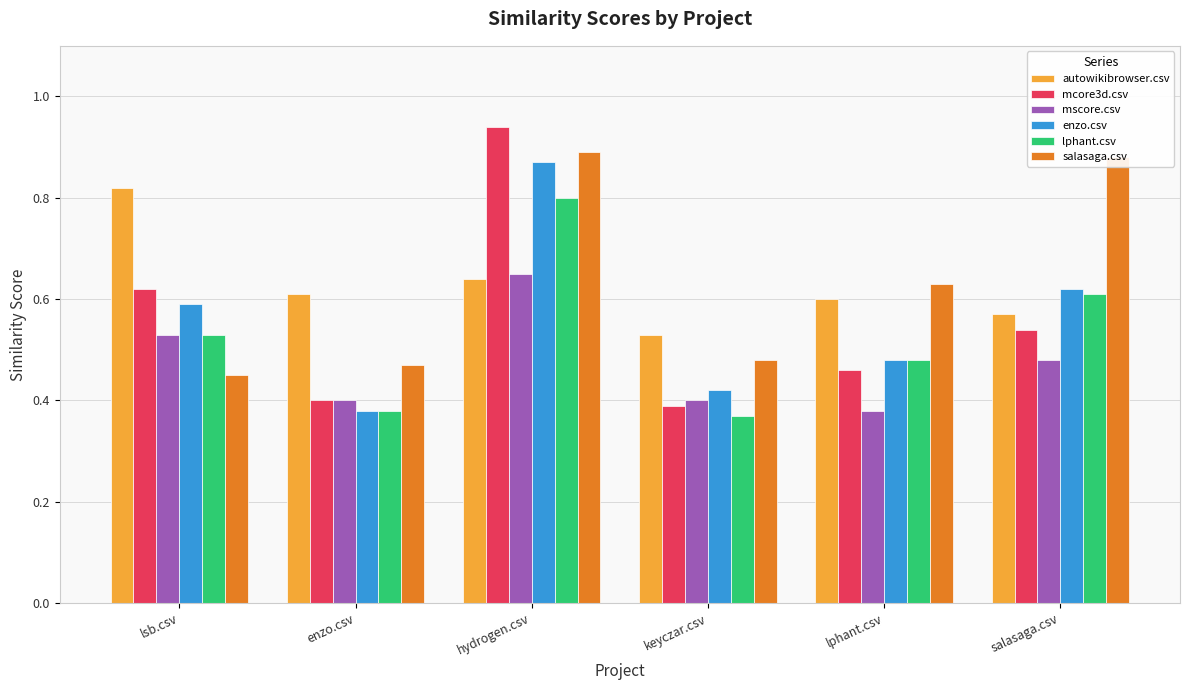

List the labels in order of lphant.csv value, smallest first.

keyczar.csv, enzo.csv, lphant.csv, lsb.csv, salasaga.csv, hydrogen.csv